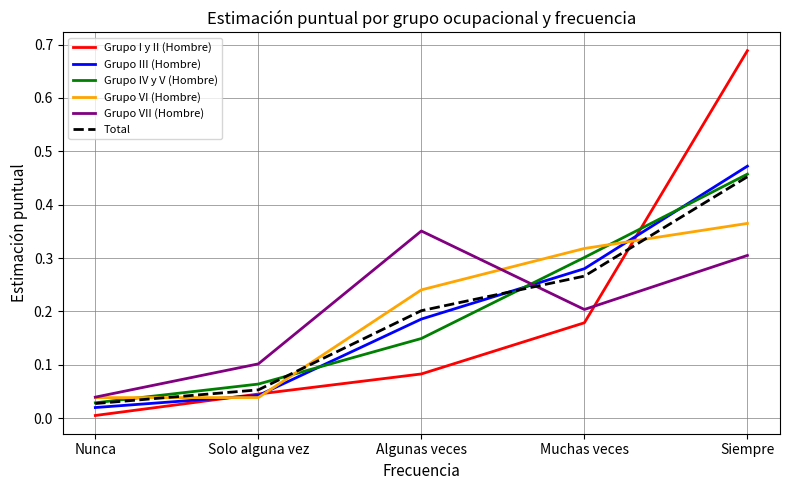

At which category does the chart reach its minimum across all series?

Nunca